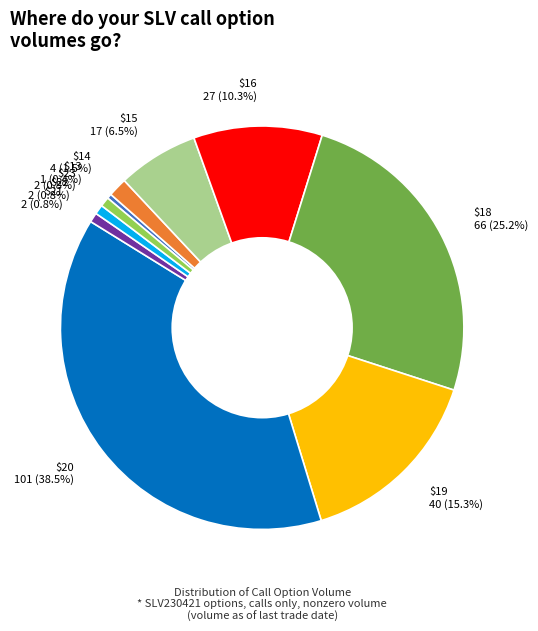

To the nearest percent, what is the difference between the largest and smallest slice percentages?

38%